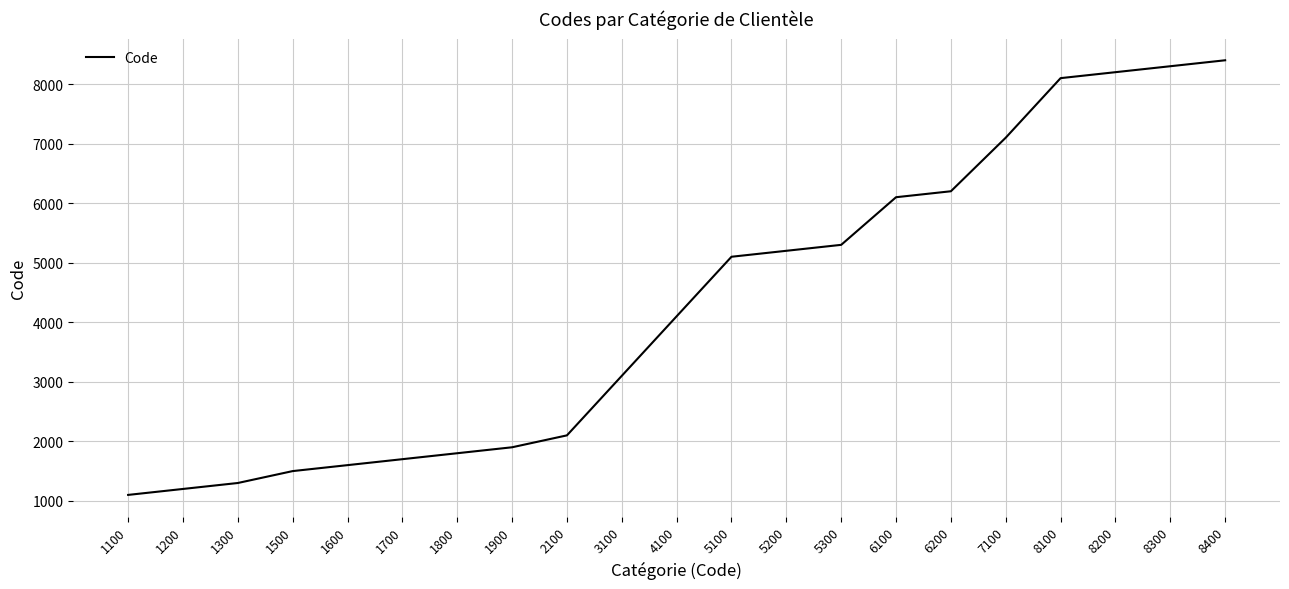

How many lines are shown in the chart?

1